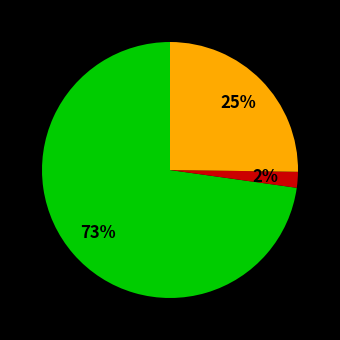

To the nearest percent, what is the difference between the largest and smallest slice percentages?

71%